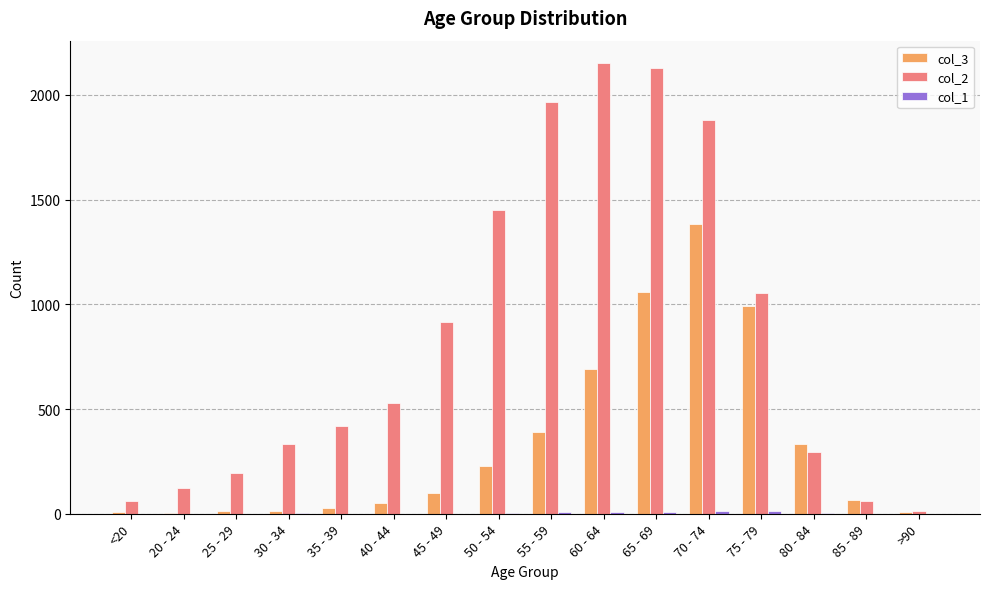

At which label is col_3 closest to 691?

60 - 64